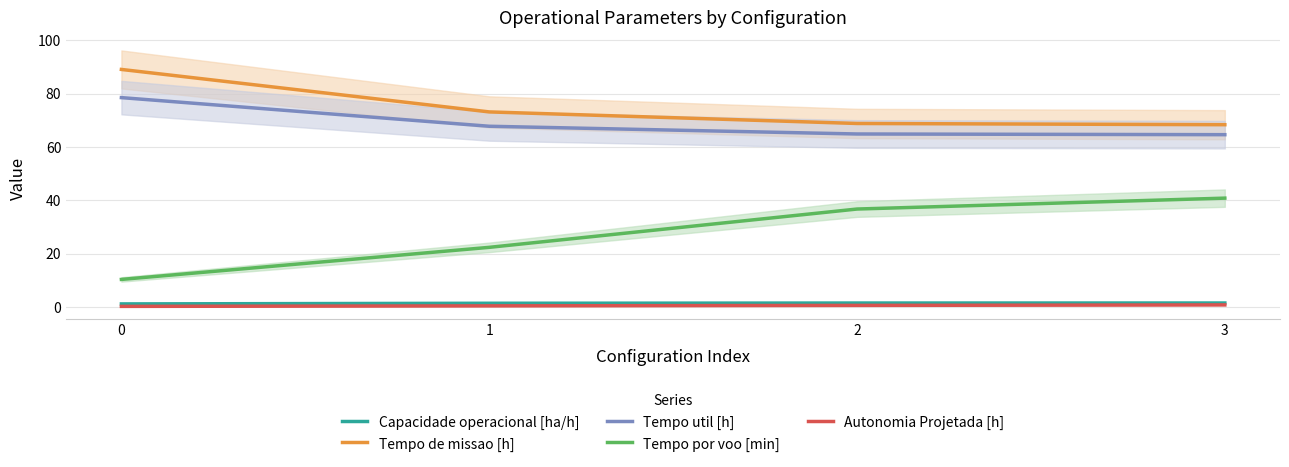

The value of Capacidade operacional [ha/h] at 0 is 1.1. True or false?

True